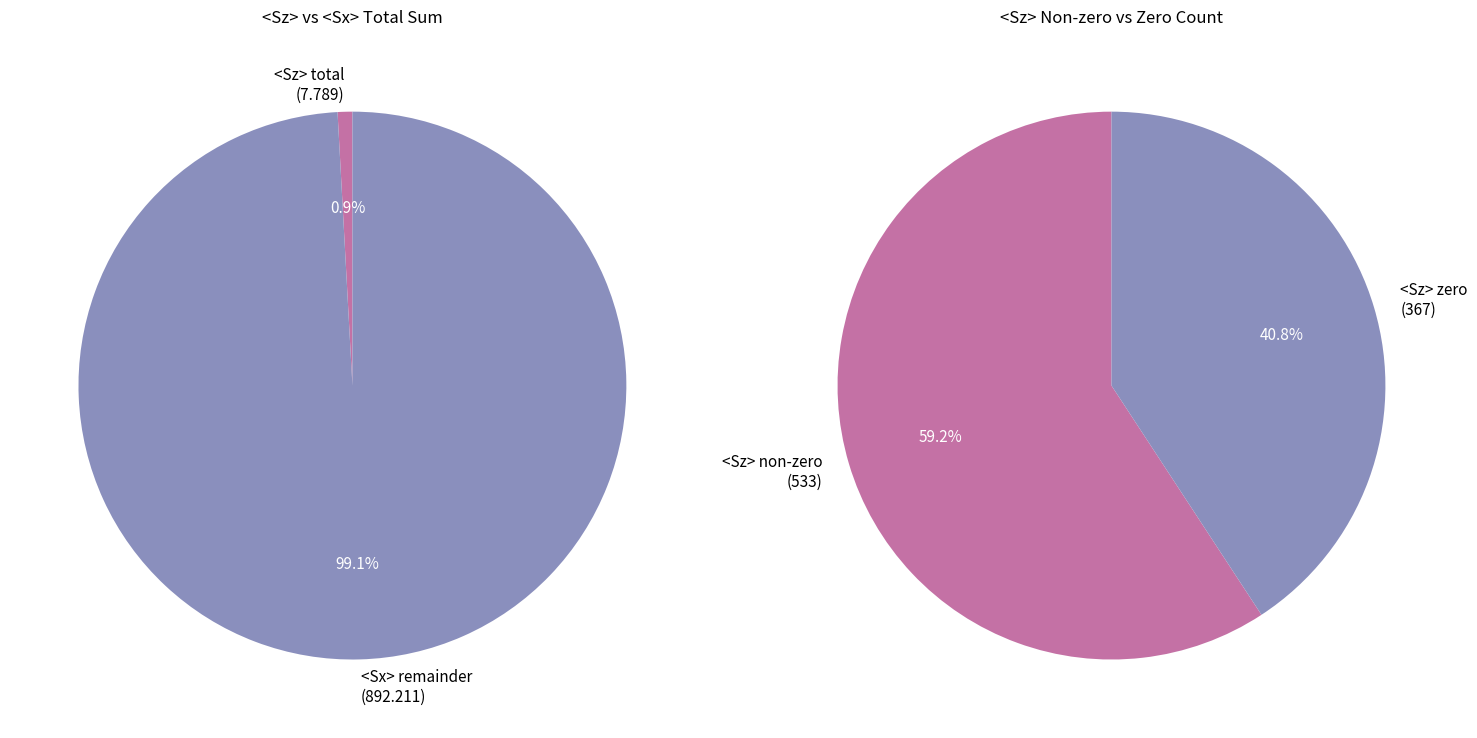

How many segments does this pie chart have?

2